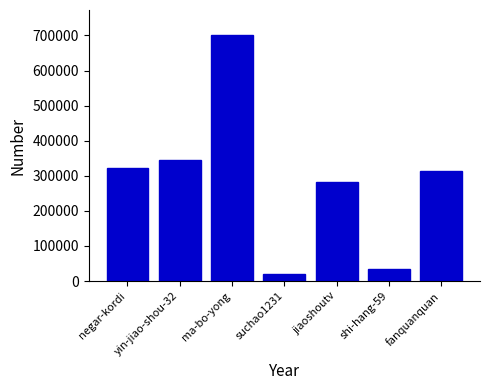

Which label corresponds to the largest value in the chart?

ma-bo-yong